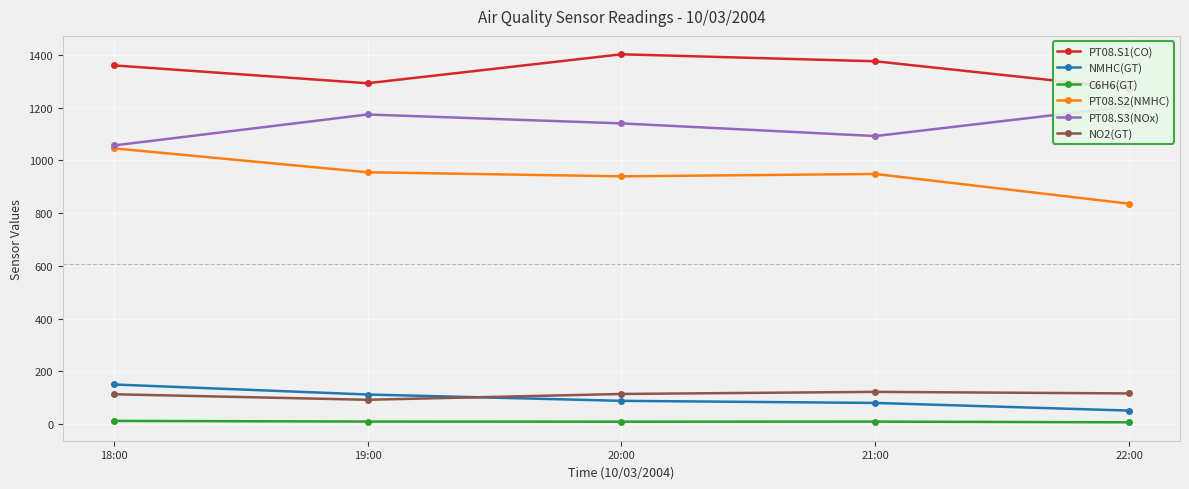

Rank the categories by C6H6(GT) value from lowest to highest.

22:00, 20:00, 21:00, 19:00, 18:00